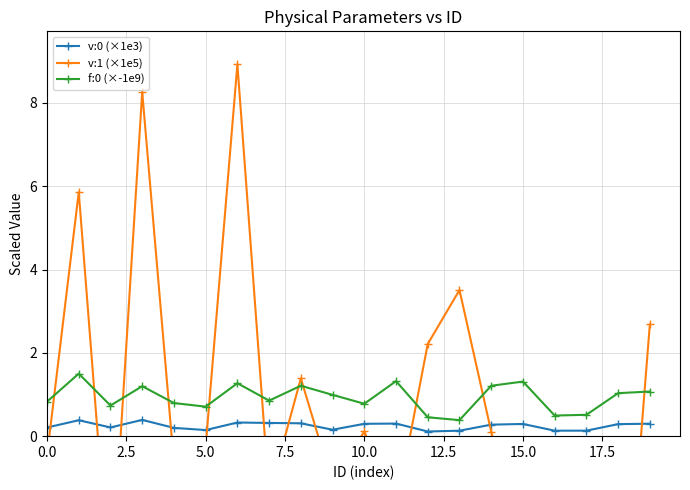

How many categories are shown in the chart?

20